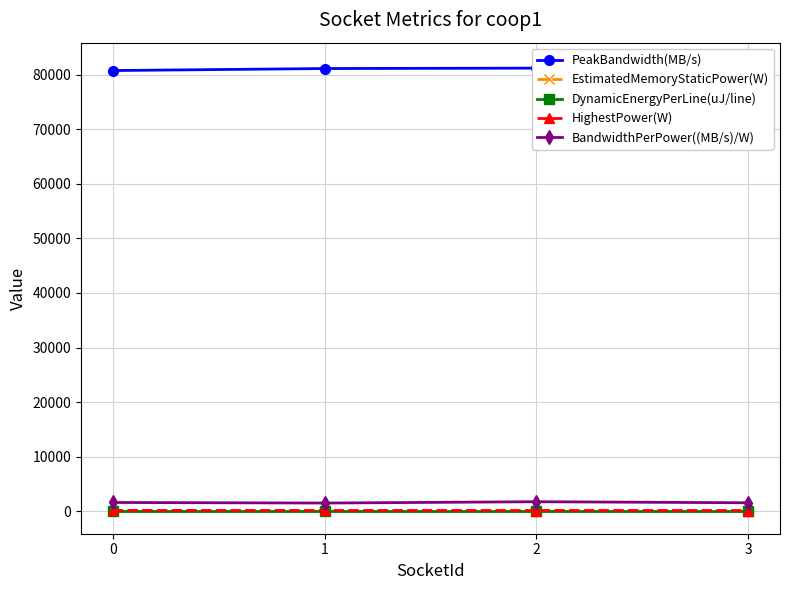

Reading left to right, list all the values displayed in this chart.

PeakBandwidth(MB/s): 80737.7	81106.0	81178.4	81755.9
EstimatedMemoryStaticPower(W): 120.8	110.8	120.7	109.8
DynamicEnergyPerLine(uJ/line): 0.0	0.0	0.0	0.0
HighestPower(W): 173.2	166.3	163.8	159.8
BandwidthPerPower((MB/s)/W): 1634.8	1530.9	1771.3	1581.3